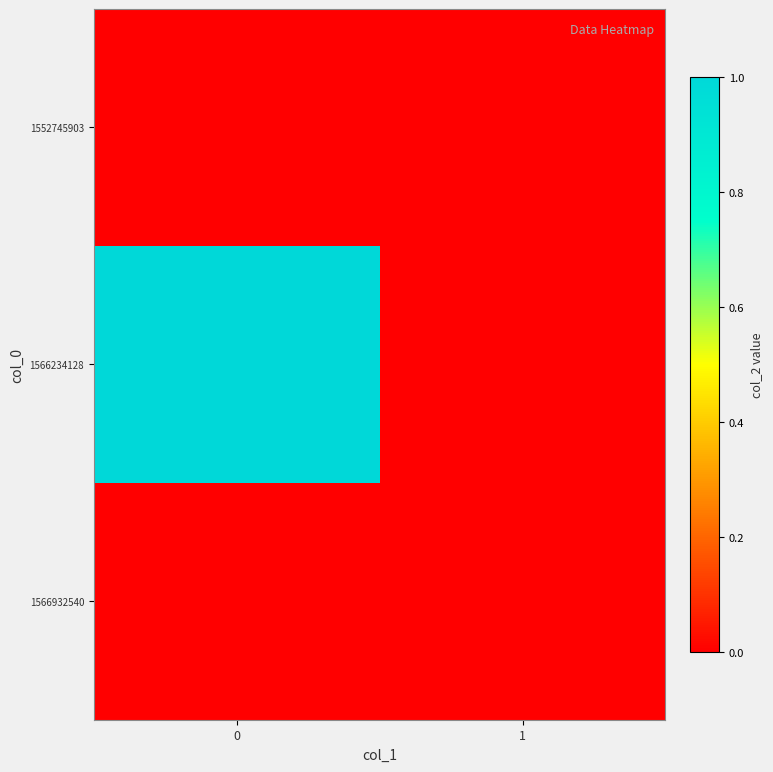

What is the total value across all series at 0?

1